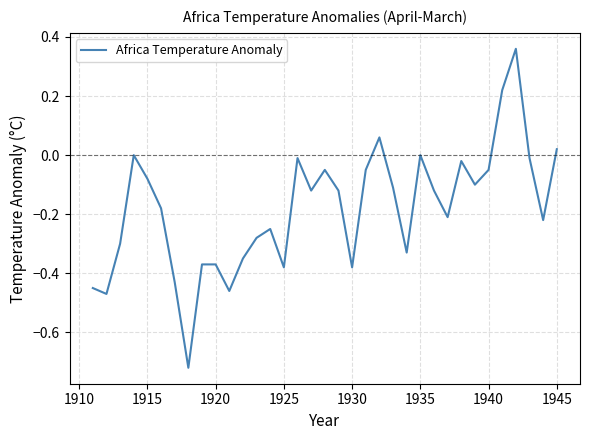

What is the difference between the maximum and minimum values?

1.1